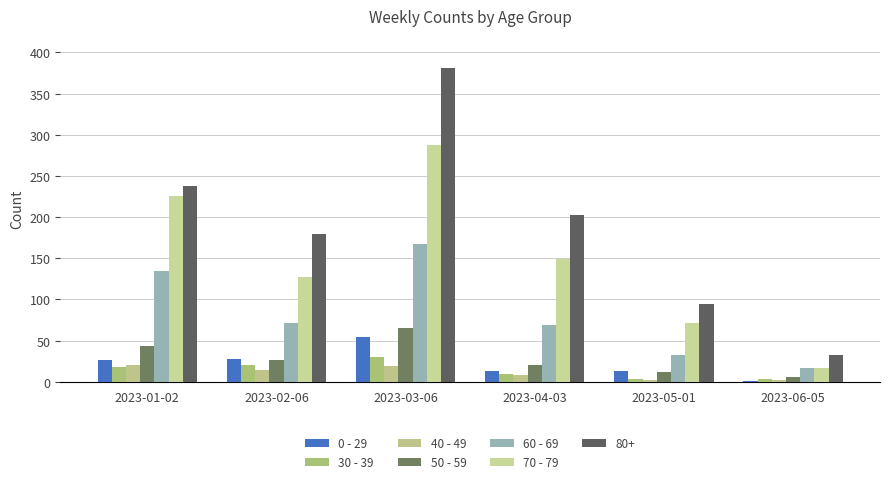

List the labels in order of 50 - 59 value, smallest first.

2023-06-05, 2023-05-01, 2023-04-03, 2023-02-06, 2023-01-02, 2023-03-06